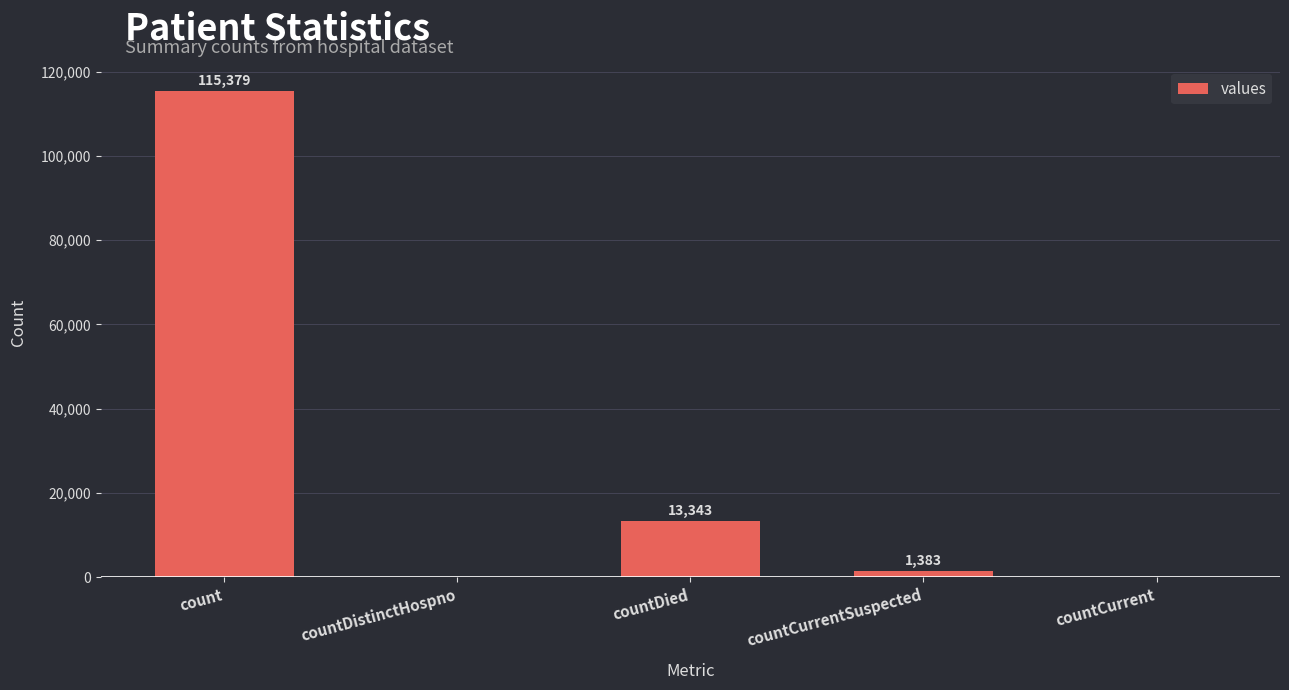

True or false: the data shows 77830 at countCurrent.

False